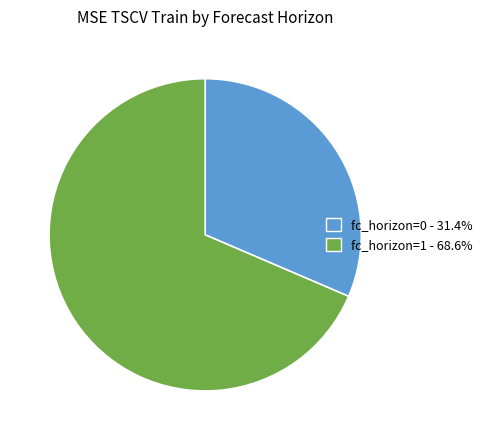

What is the largest slice in the pie chart?

fc_horizon=1